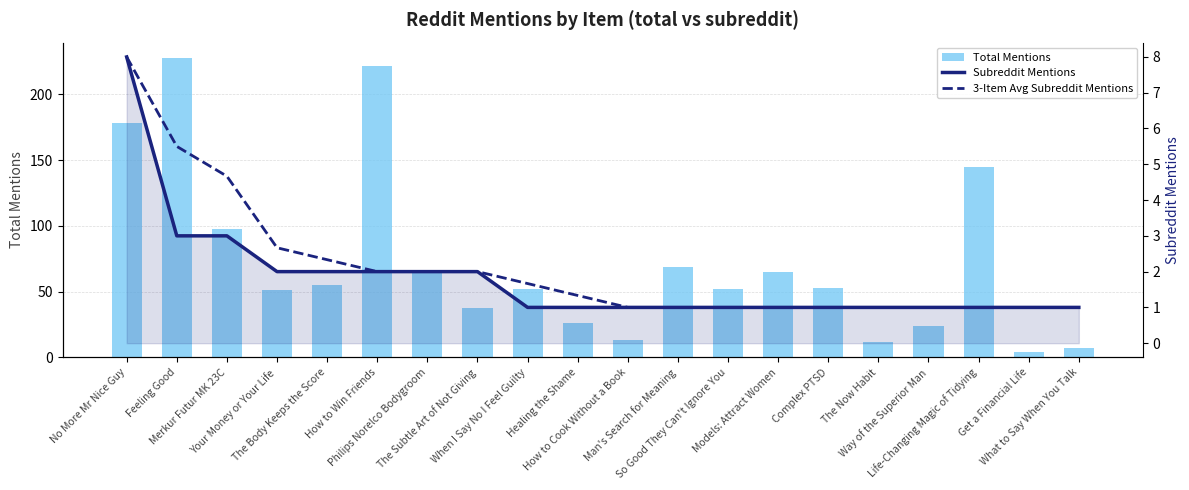

Which category has the lowest value in the 3-Item Avg Subreddit Mentions series?

How to Cook Without a Book